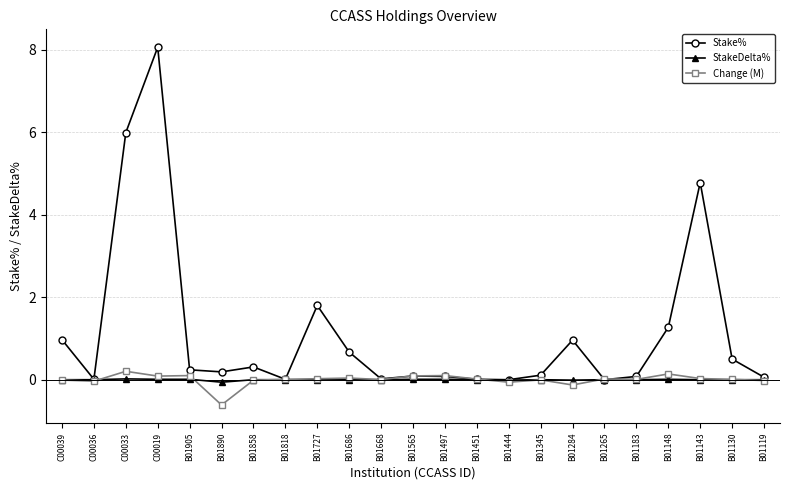

How many distinct data groups are displayed?

3